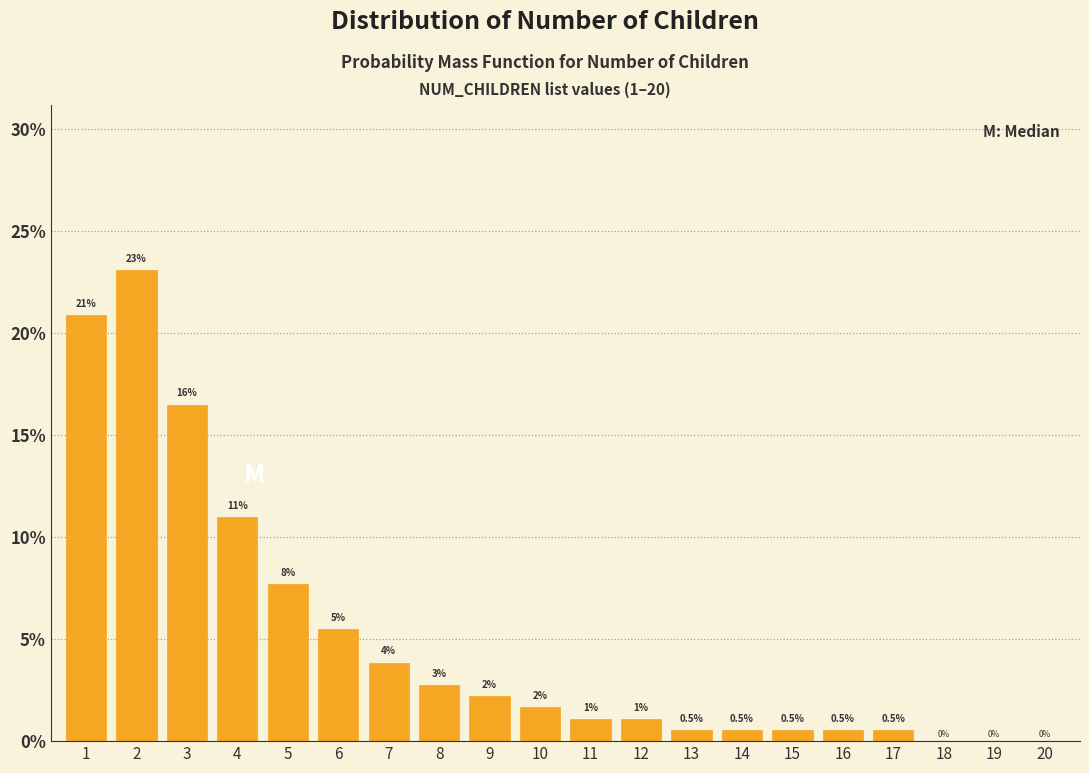

What is the maximum value shown in the chart?

23.1